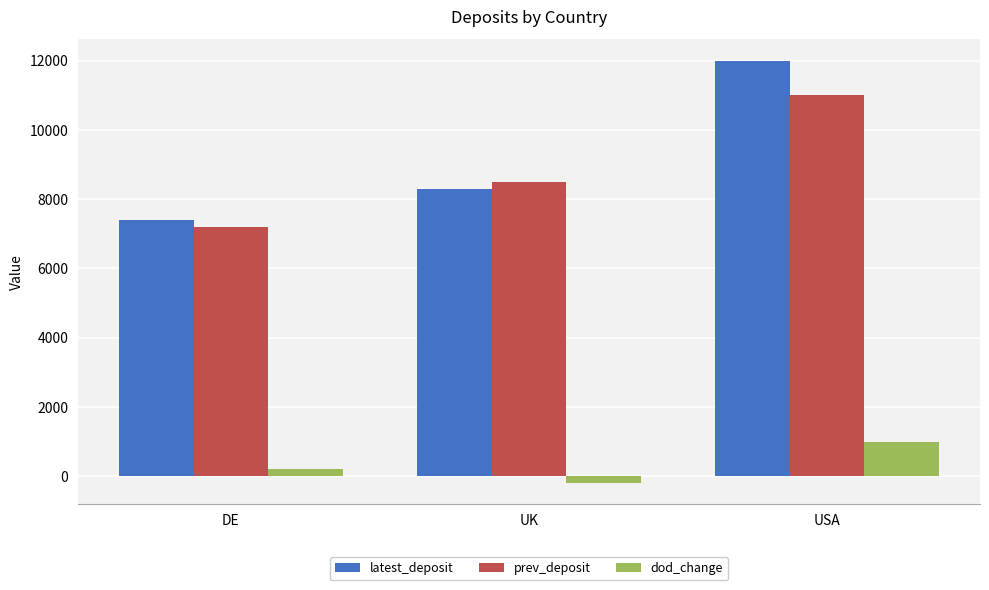

What is the average value of the prev_deposit series?

8900